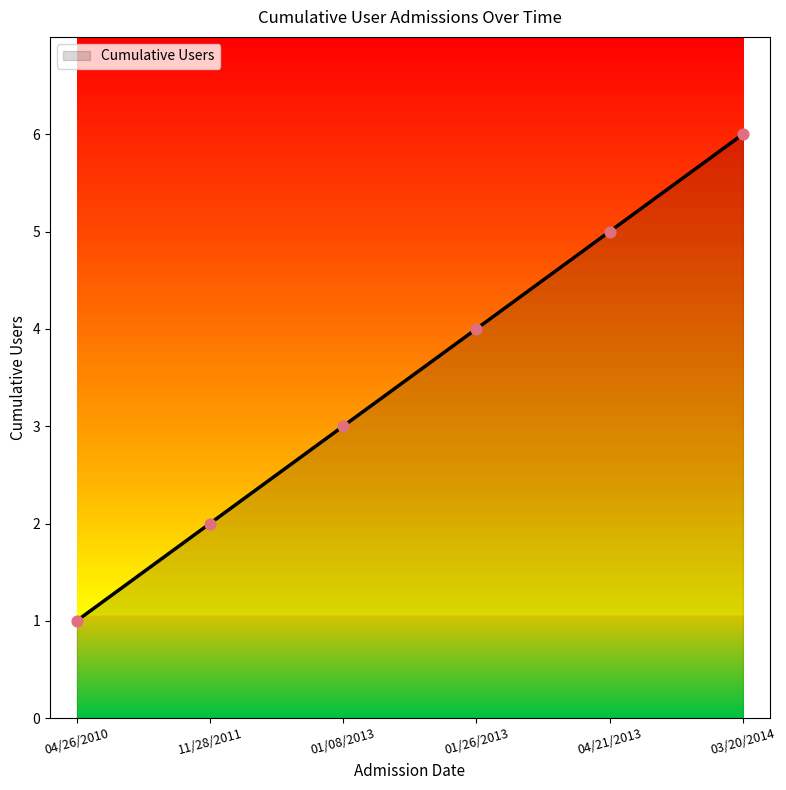

Which has a higher value, 04/21/2013 or 01/26/2013?

04/21/2013